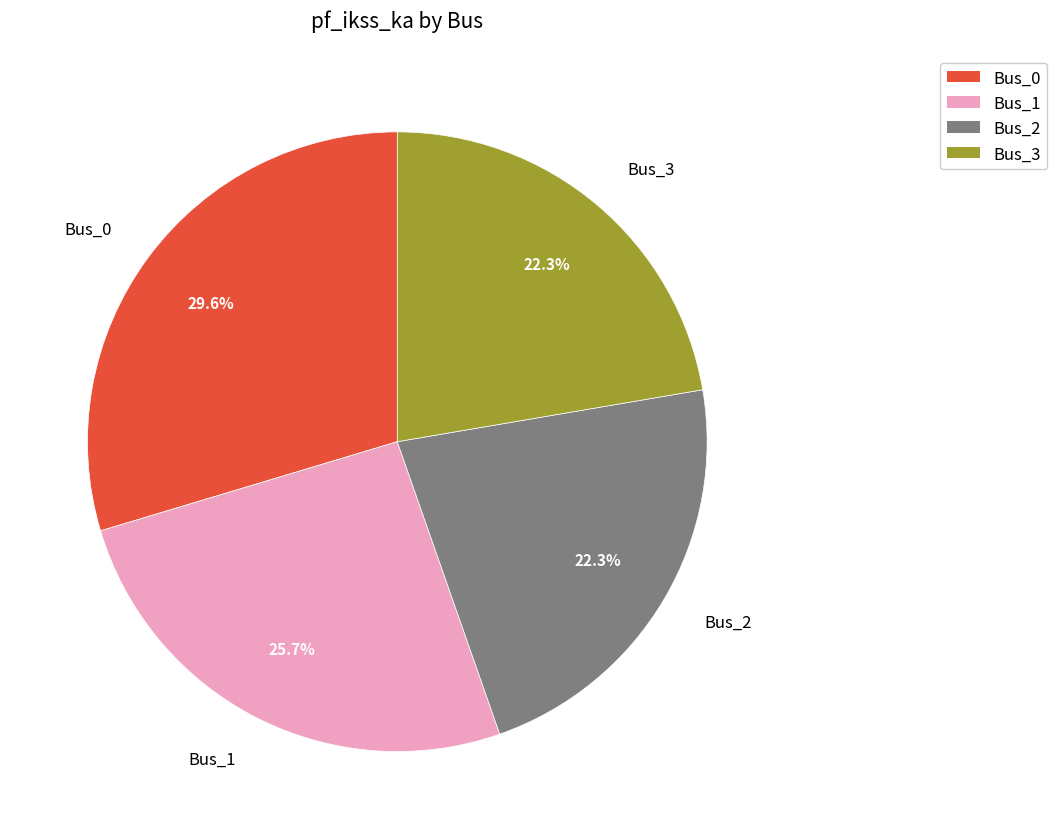

What is the largest slice in the pie chart?

Bus_0